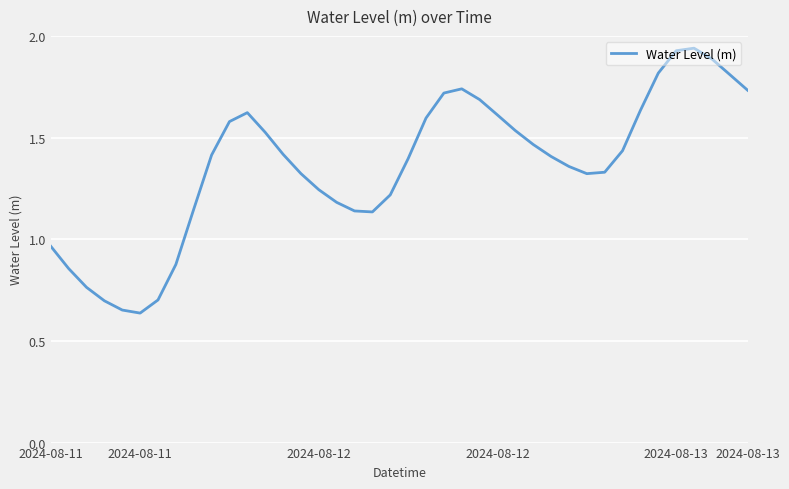

Does the chart display data point markers on the line(s)?

No